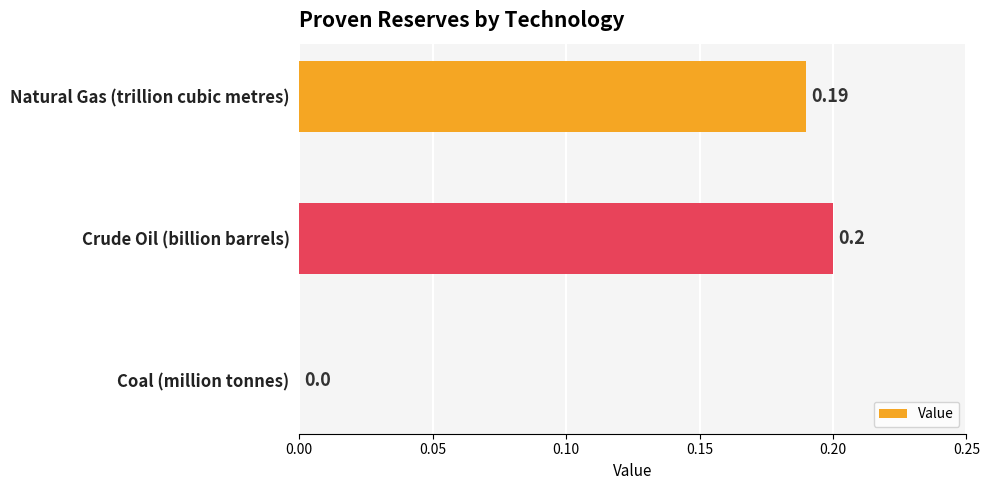

Which has a higher value, Crude Oil (billion barrels) or Coal (million tonnes)?

Crude Oil (billion barrels)